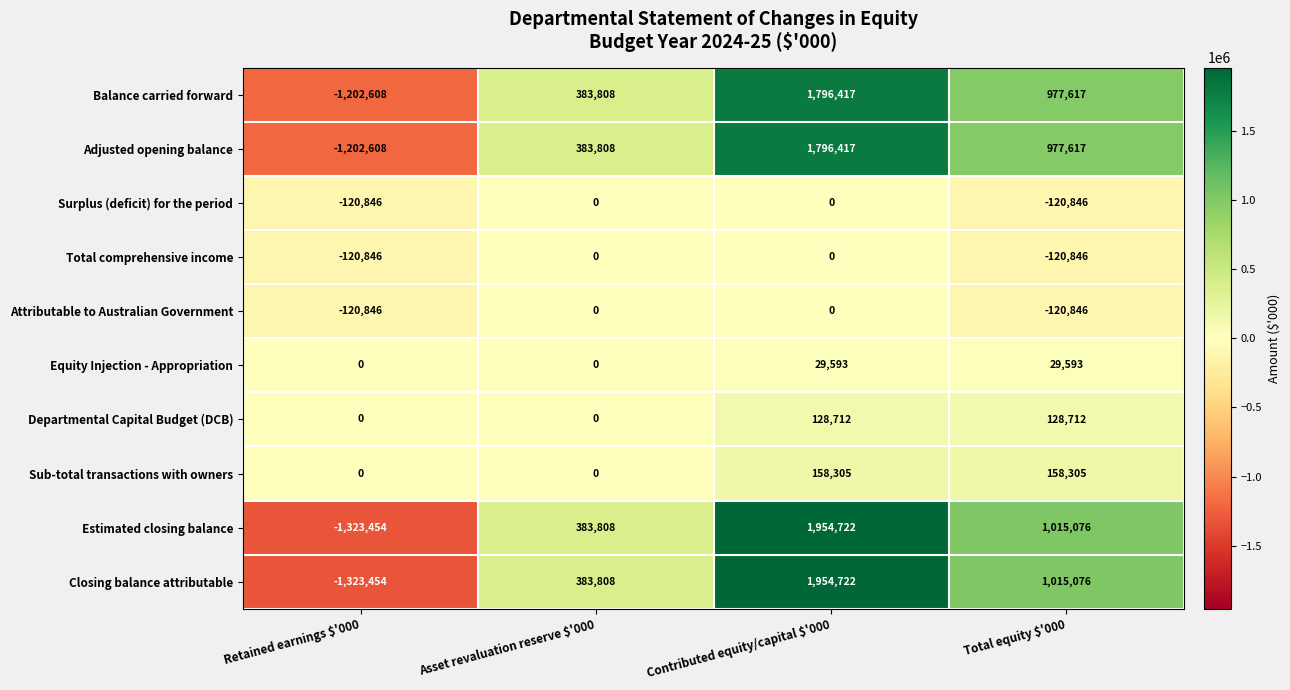

What is the sum of all Attributable to Australian Government values?

-241692